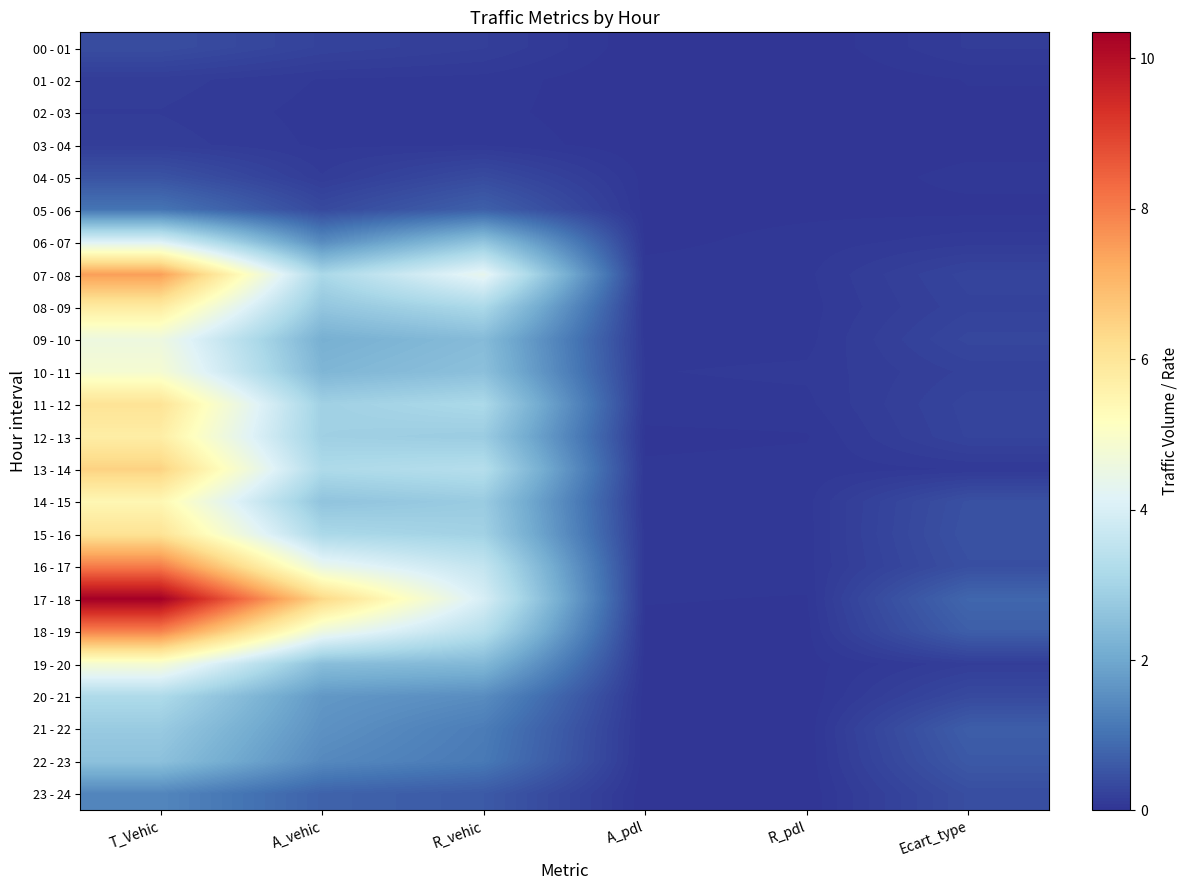

Which label corresponds to the smallest value in the chart?

A_pdl